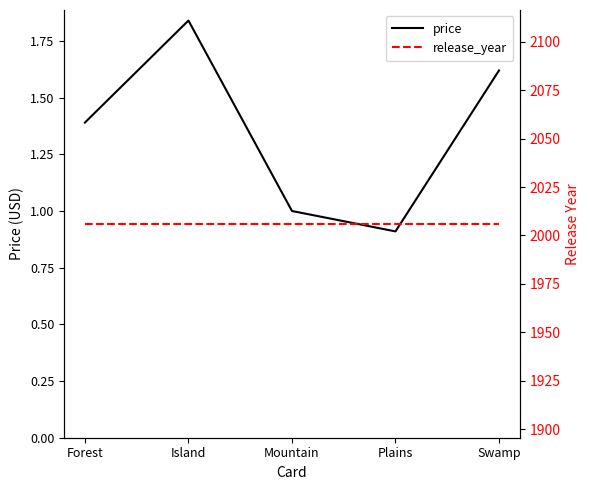

The value of price at Island is 0.5. True or false?

False